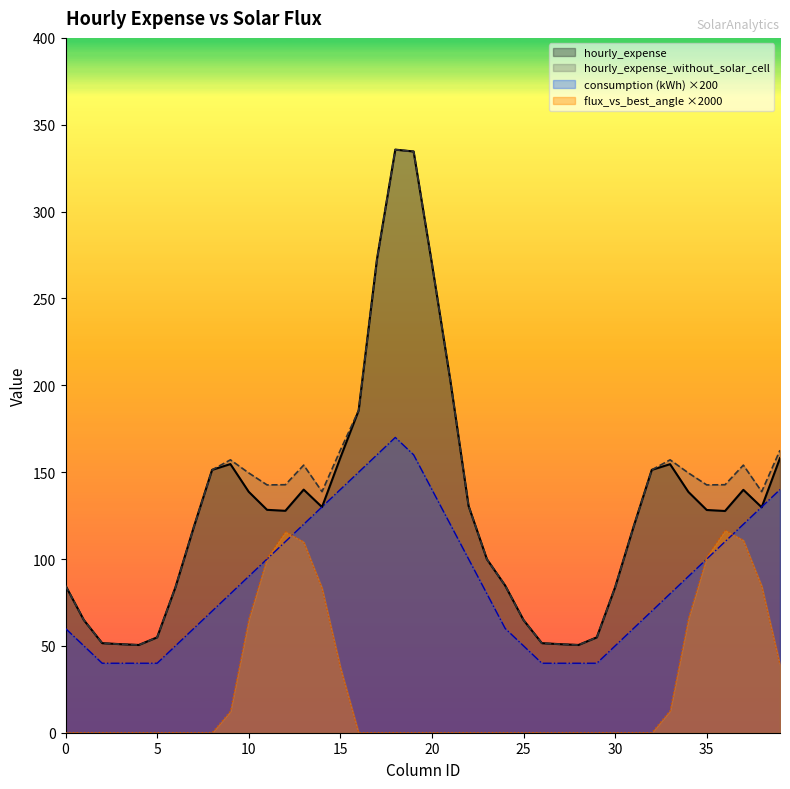

Is it true that flux_vs_best_angle ×2000 equals 101.2 at 35?

True